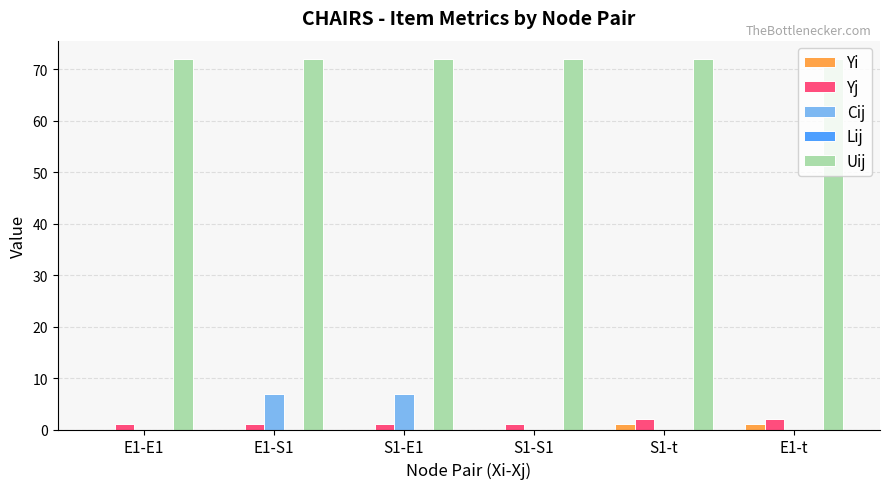

What is the maximum value shown in the chart?

72